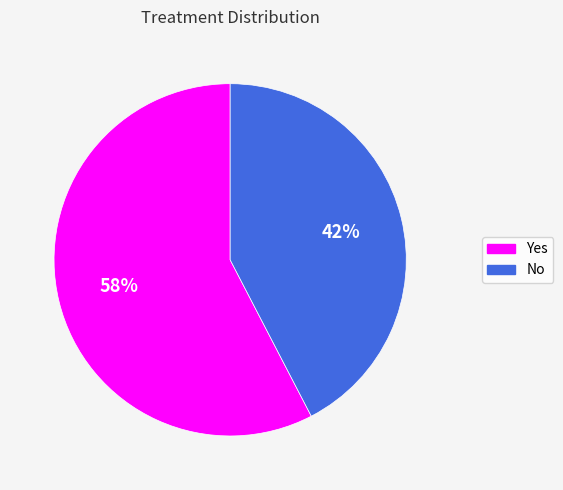

To the nearest percent, what is the combined percentage of Yes and No?

100%